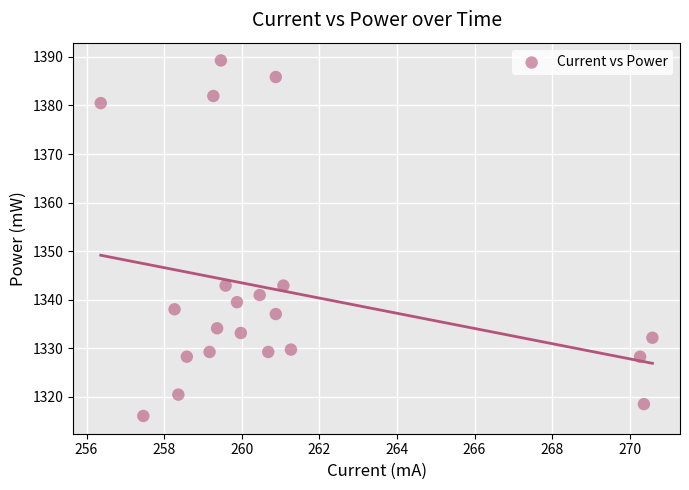

What is the range of X values (max minus min)?

14.2